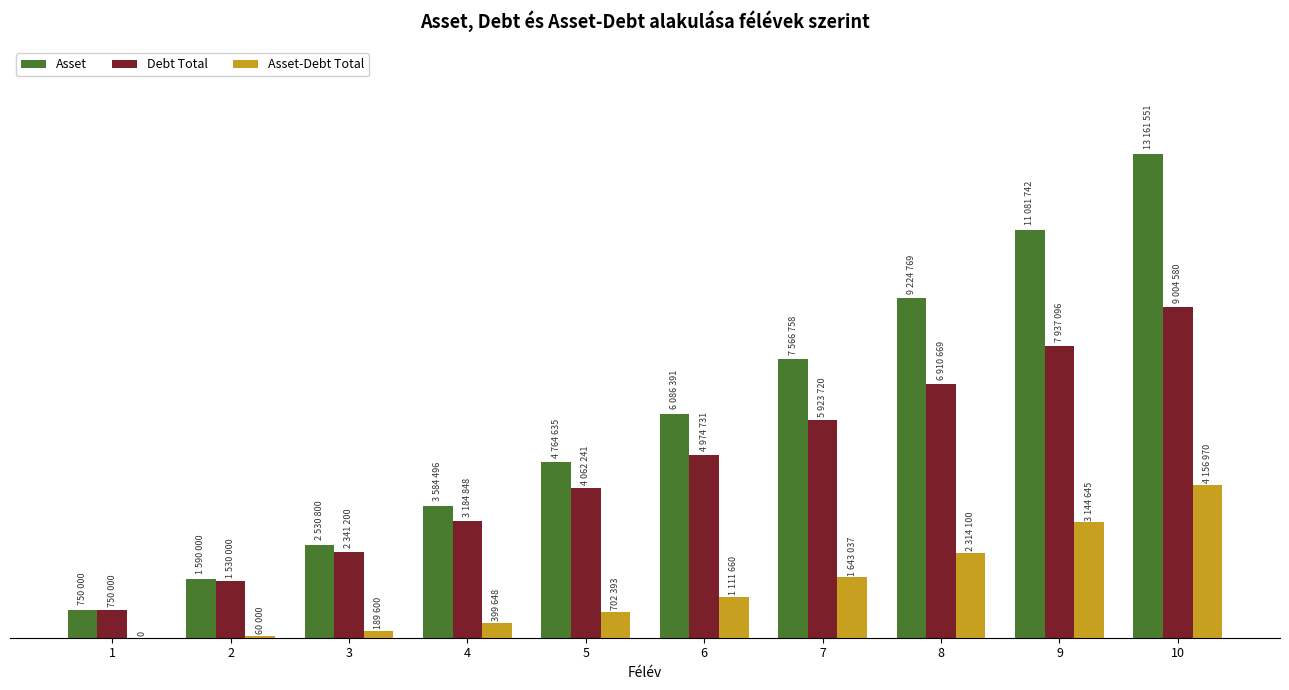

Are the bars horizontal?

No